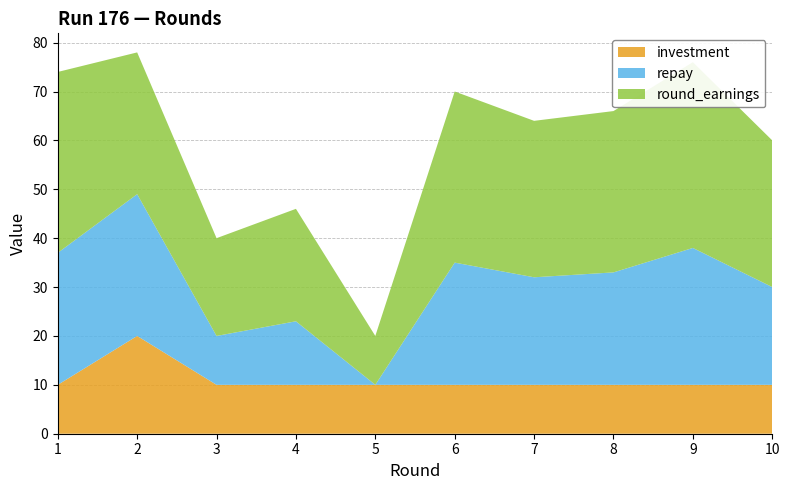

Reading right to left, list all the values displayed in this chart.

investment: 10=10	9=10	8=10	7=10	6=10	5=10	4=10	3=10	2=20	1=10
repay: 10=20	9=28	8=23	7=22	6=25	5=0	4=13	3=10	2=29	1=27
round_earnings: 10=30	9=38	8=33	7=32	6=35	5=10	4=23	3=20	2=29	1=37